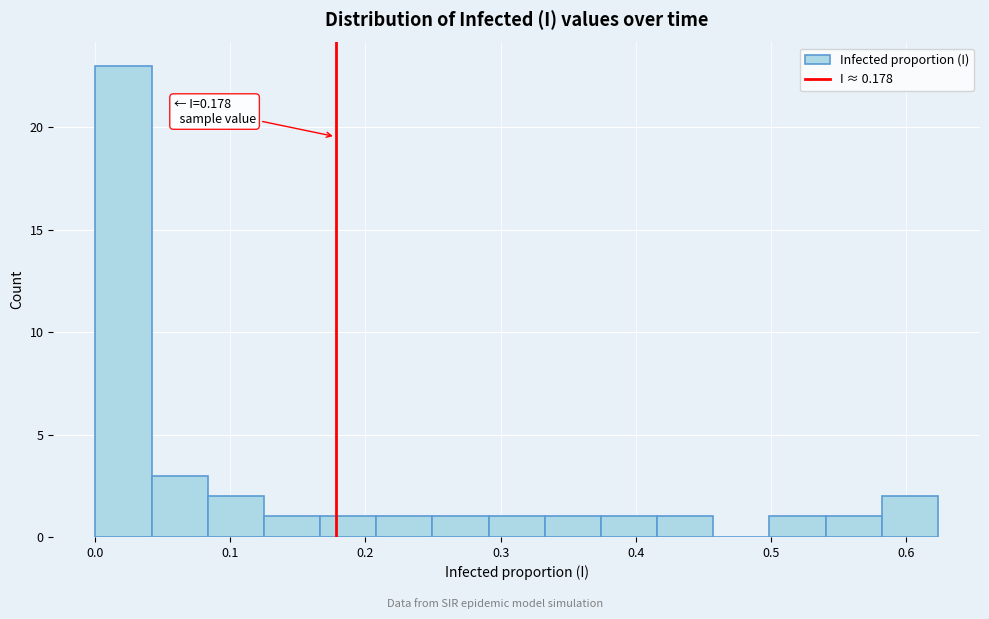

Which range on the x-axis has the tallest bar?

0.00 to 0.04